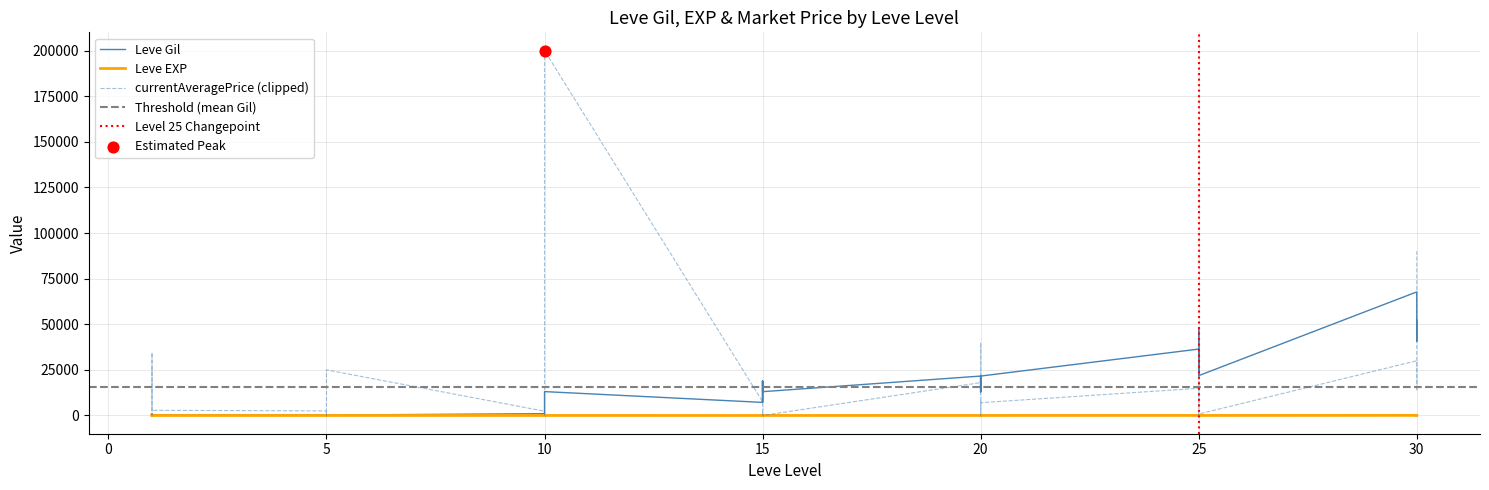

Which series contains the lowest Y value?

Leve EXP